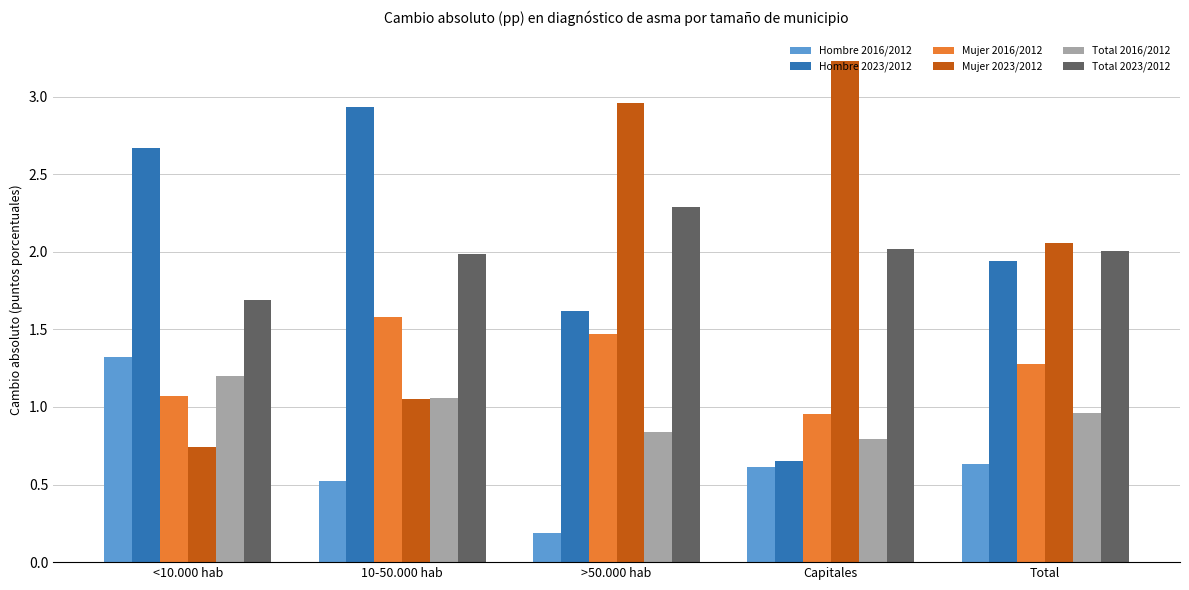

How many bars are there in total?

30